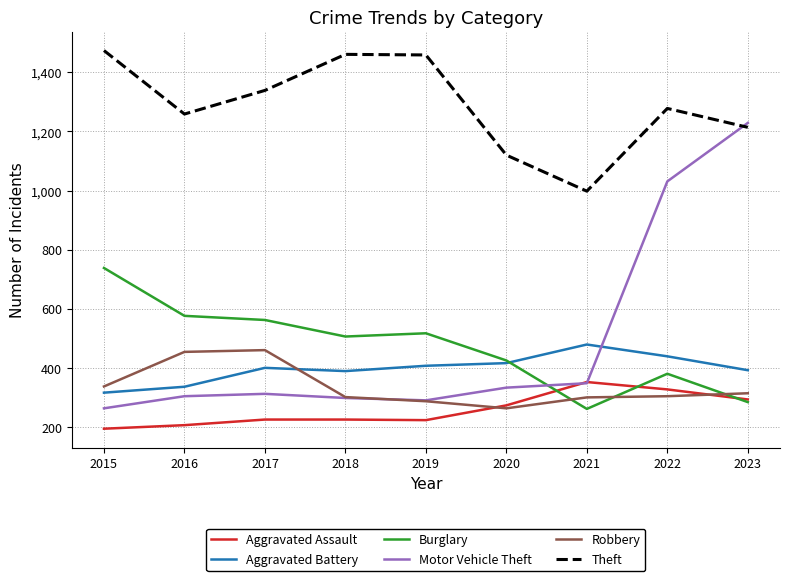

Does the chart display data point markers on the line(s)?

No